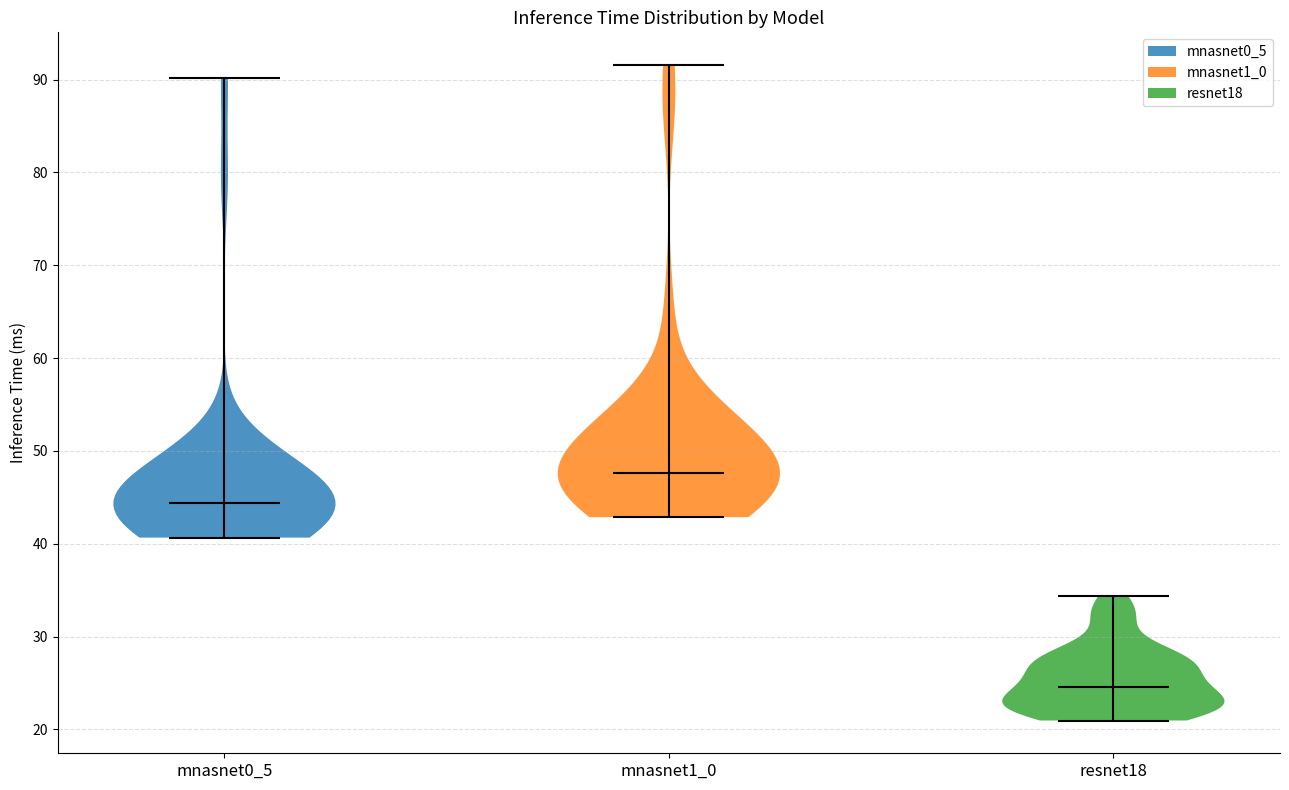

Reading left to right, read every violin against the y-axis: where its median line is, and the lowest and highest points it reaches. The values are not printed on the chart, so give them approximately, as read against the axis.

mnasnet0_5: median line 44, lowest point 41, highest point 90
mnasnet1_0: median line 48, lowest point 43, highest point 92
resnet18: median line 25, lowest point 21, highest point 34